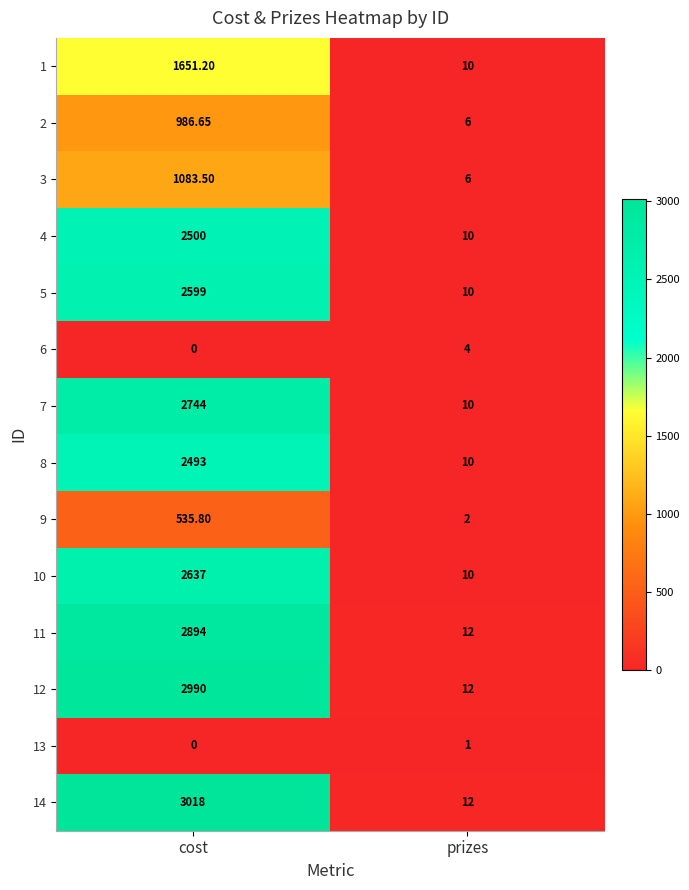

What is the spread (max minus min) of values at cost?

3018.0